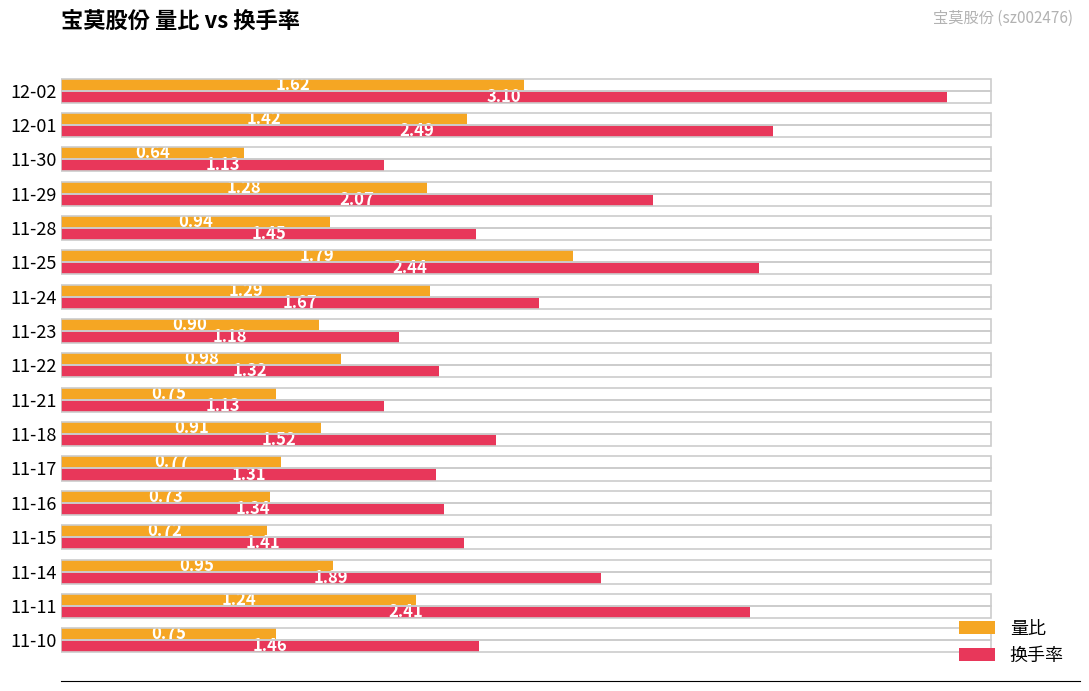

Between 12-02 and 11-15, which series saw the biggest shift?

换手率